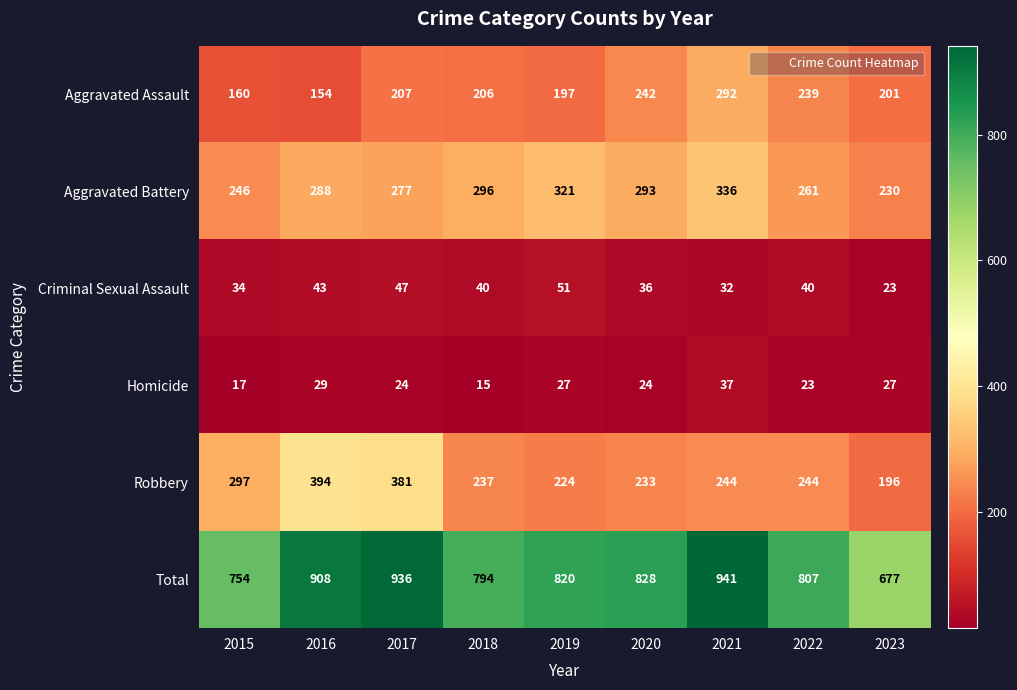

What is the minimum value for Aggravated Assault?

154